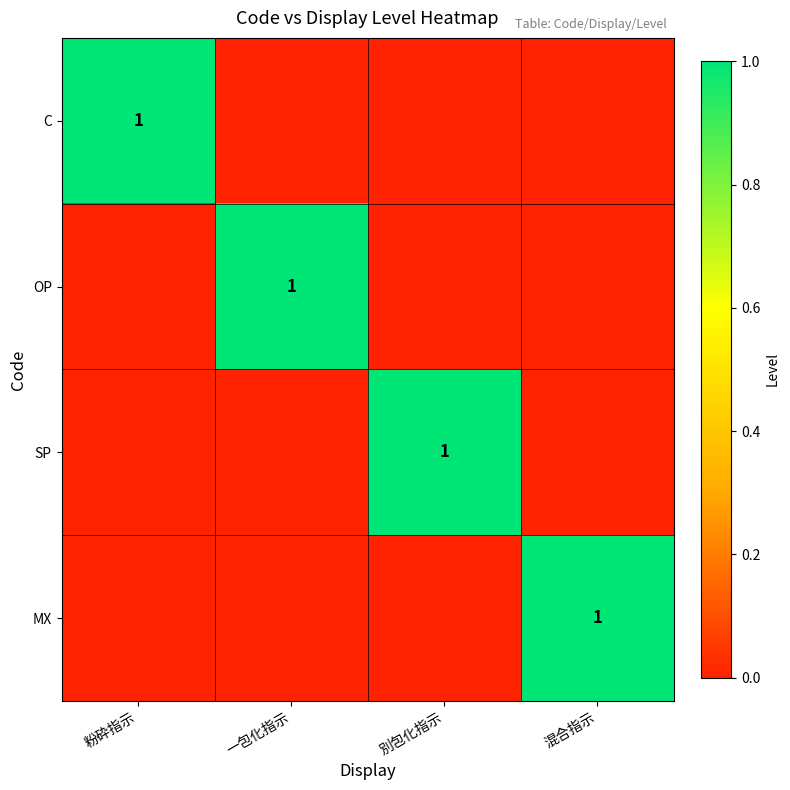

Is the value of OP at 一包化指示 greater than the value of MX at 一包化指示?

Yes